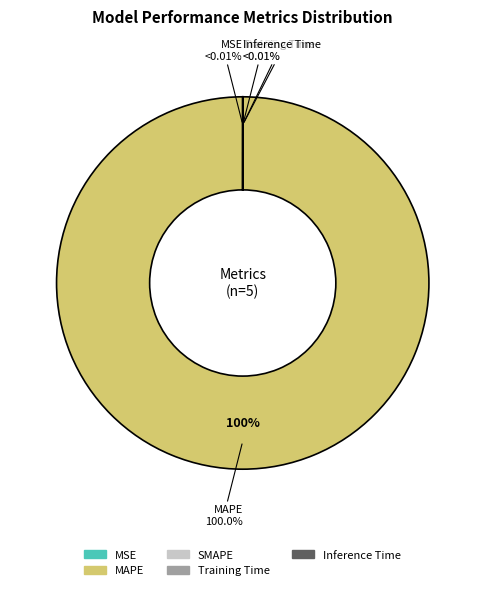

How many slices are in this pie chart?

5